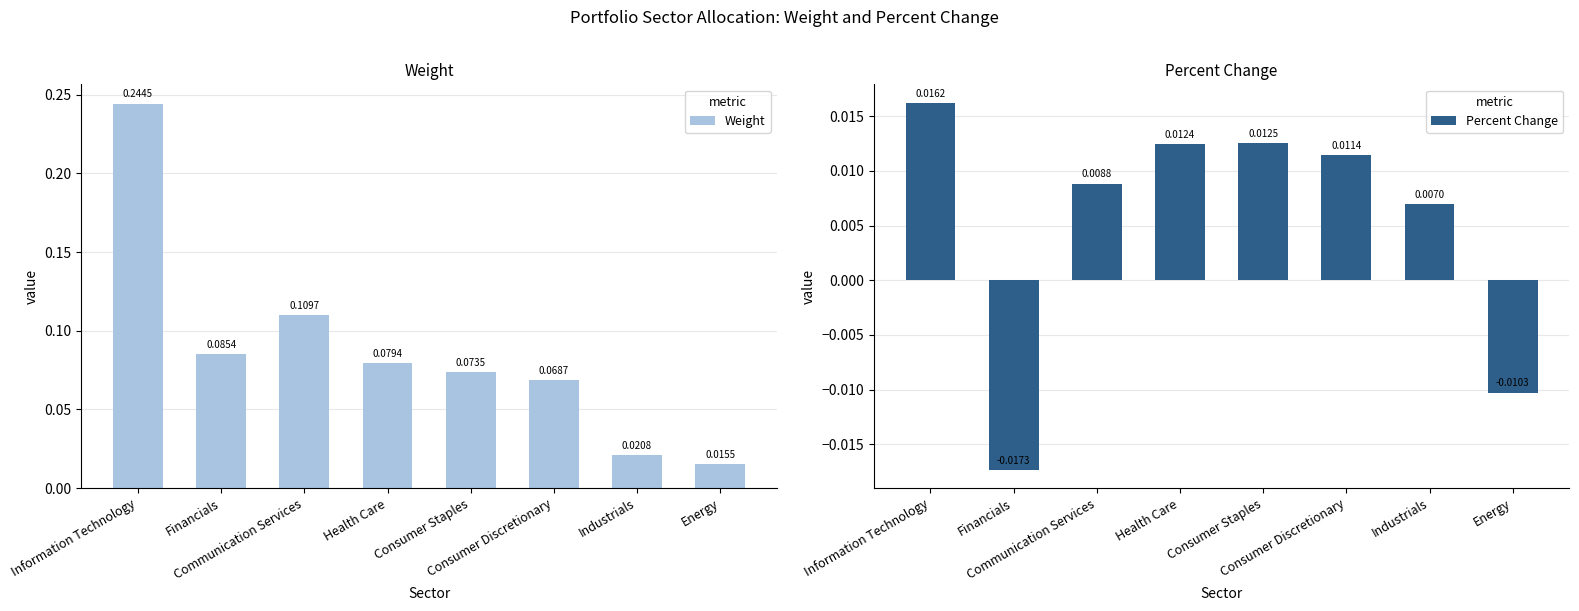

Is it true that Weight equals 0.0 at Energy?

True